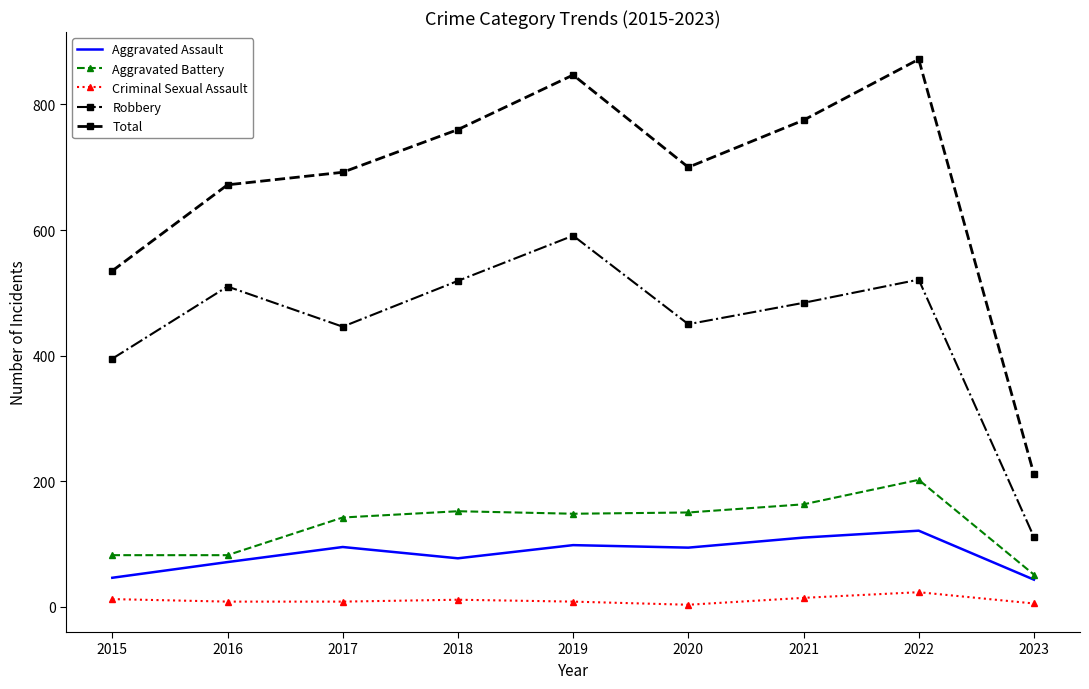

True or false: Aggravated Assault and Criminal Sexual Assault intersect in this chart.

False